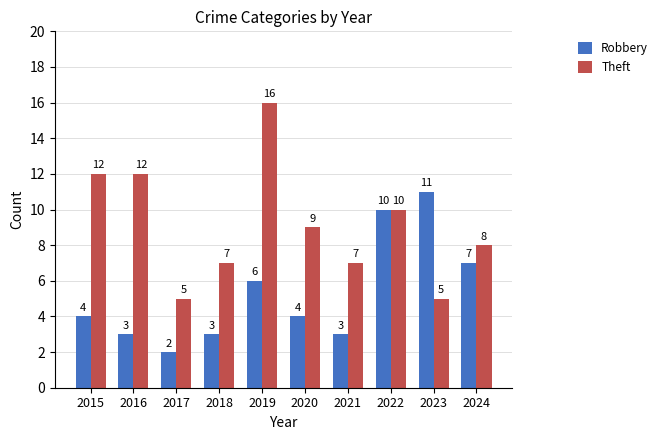

What is the greatest value displayed?

16